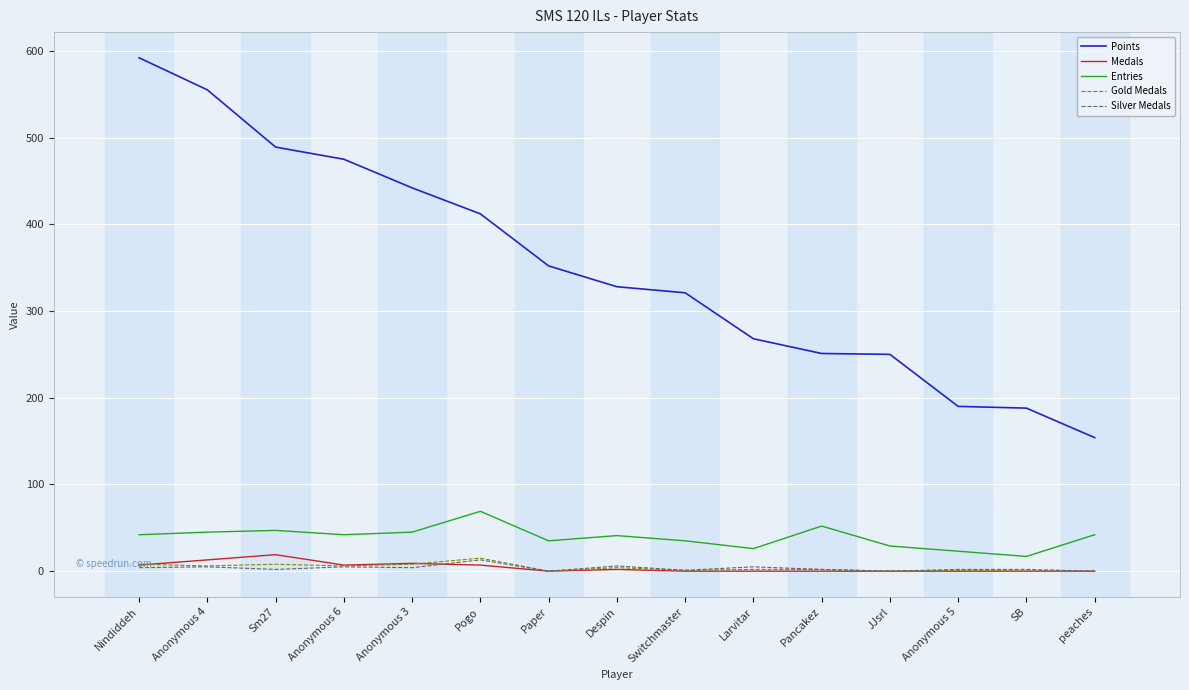

True or false: Medals and Entries cross at least once.

False